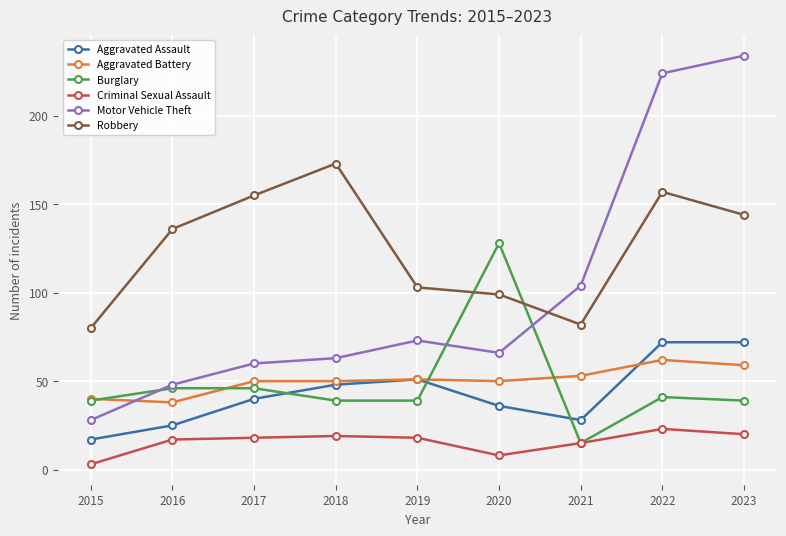

What value does the Motor Vehicle Theft series have at 2016?

48